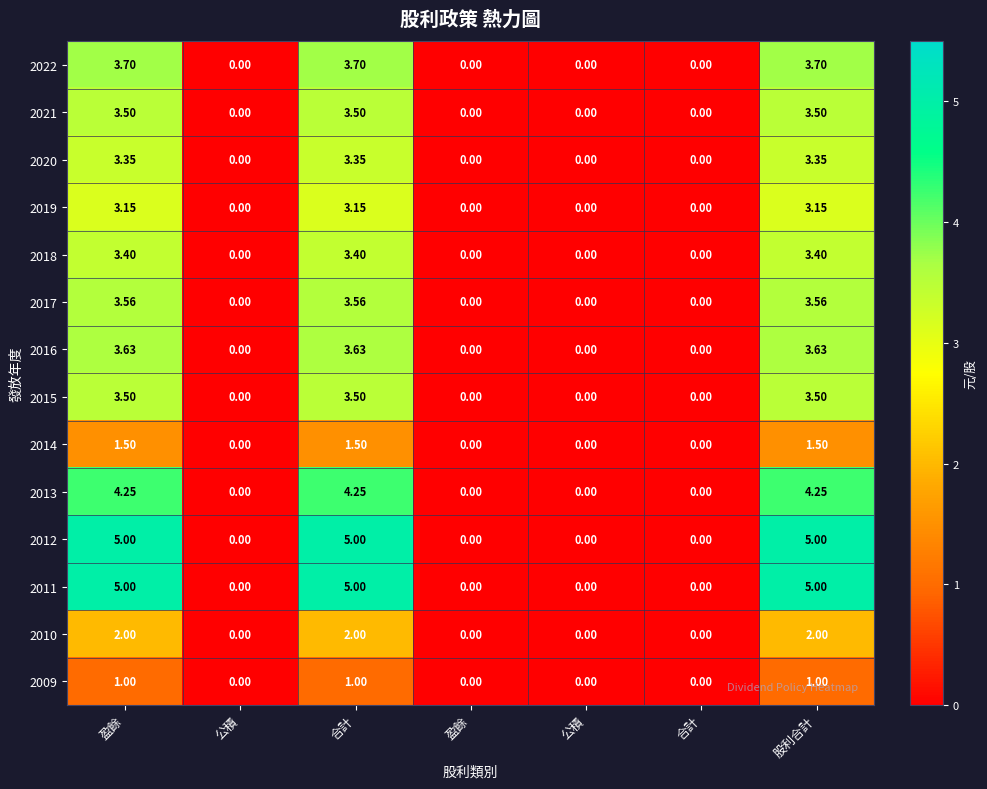

Between 合計 and 公積, which is larger?

合計